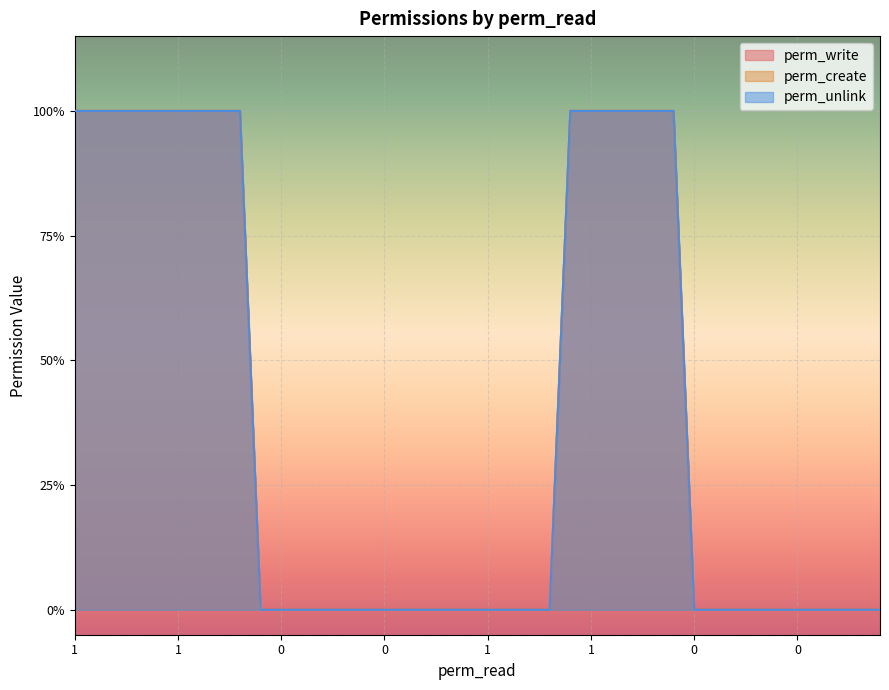

Which series has the largest total across all categories?

perm_write